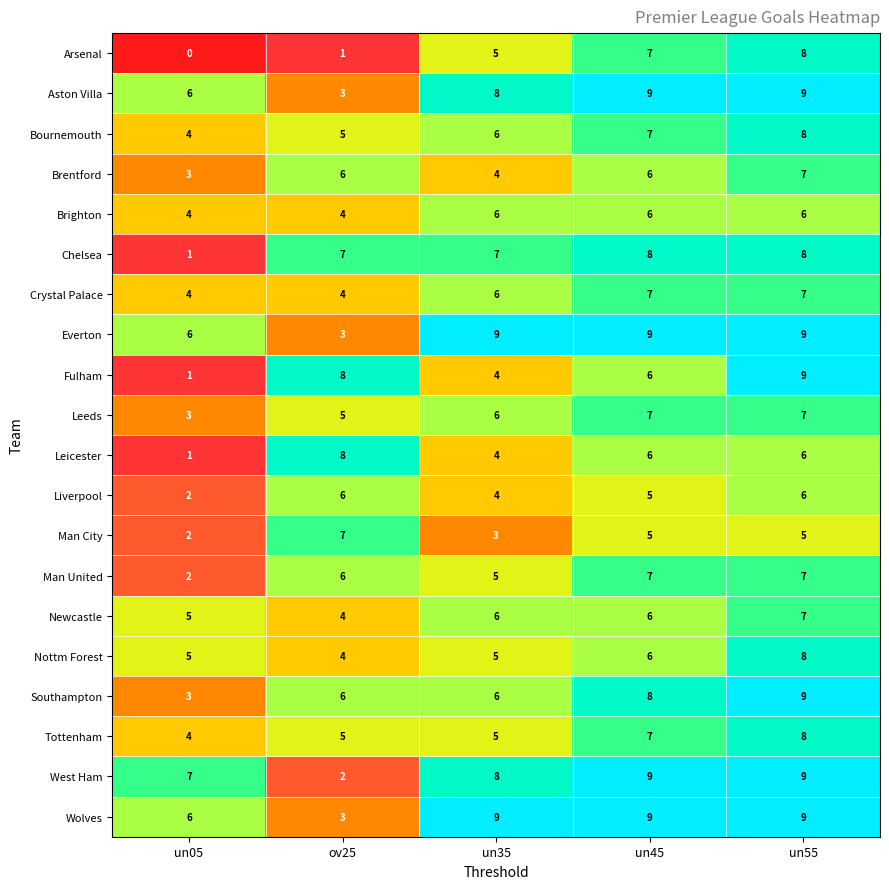

Between un45 and un55, which series saw the biggest shift?

Fulham